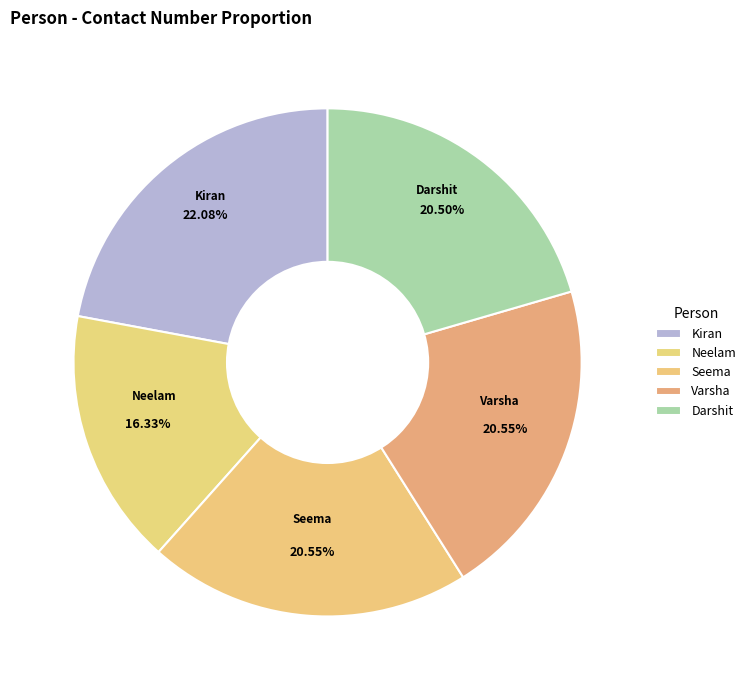

Rank the categories by value from lowest to highest.

Neelam, Darshit, Seema, Varsha, Kiran